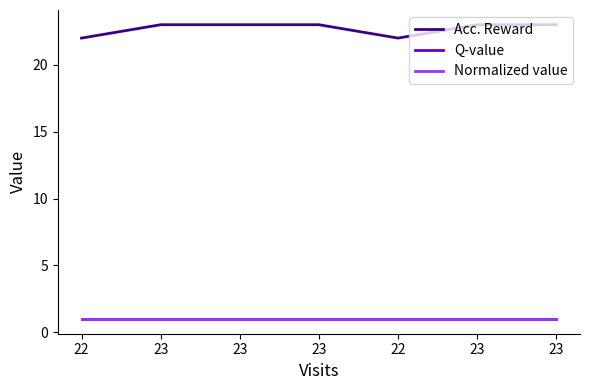

How many lines are shown in the chart?

3